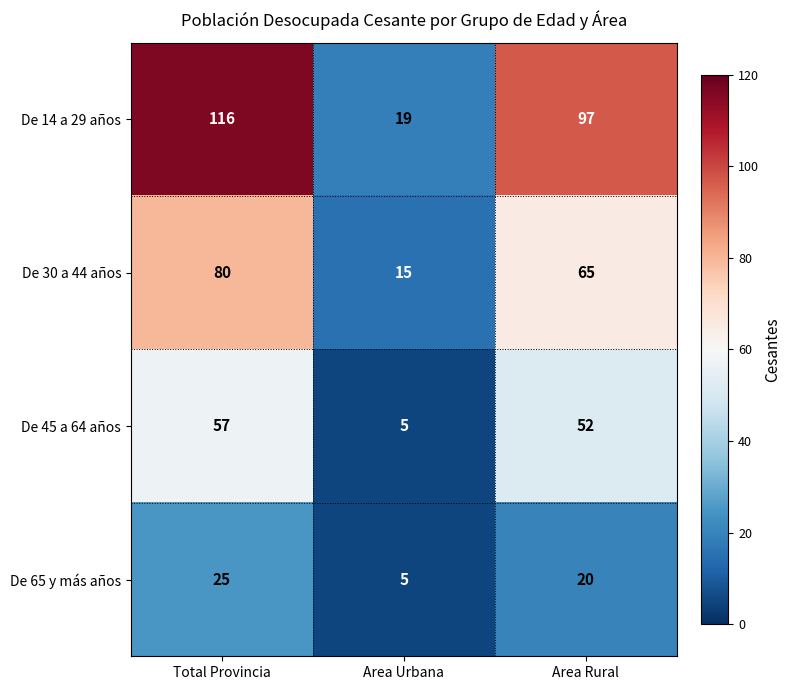

Reading right to left, extract all data points from this chart.

De 14 a 29 años: Area Rural=97	Area Urbana=19	Total Provincia=116
De 30 a 44 años: Area Rural=65	Area Urbana=15	Total Provincia=80
De 45 a 64 años: Area Rural=52	Area Urbana=5	Total Provincia=57
De 65 y más años: Area Rural=20	Area Urbana=5	Total Provincia=25